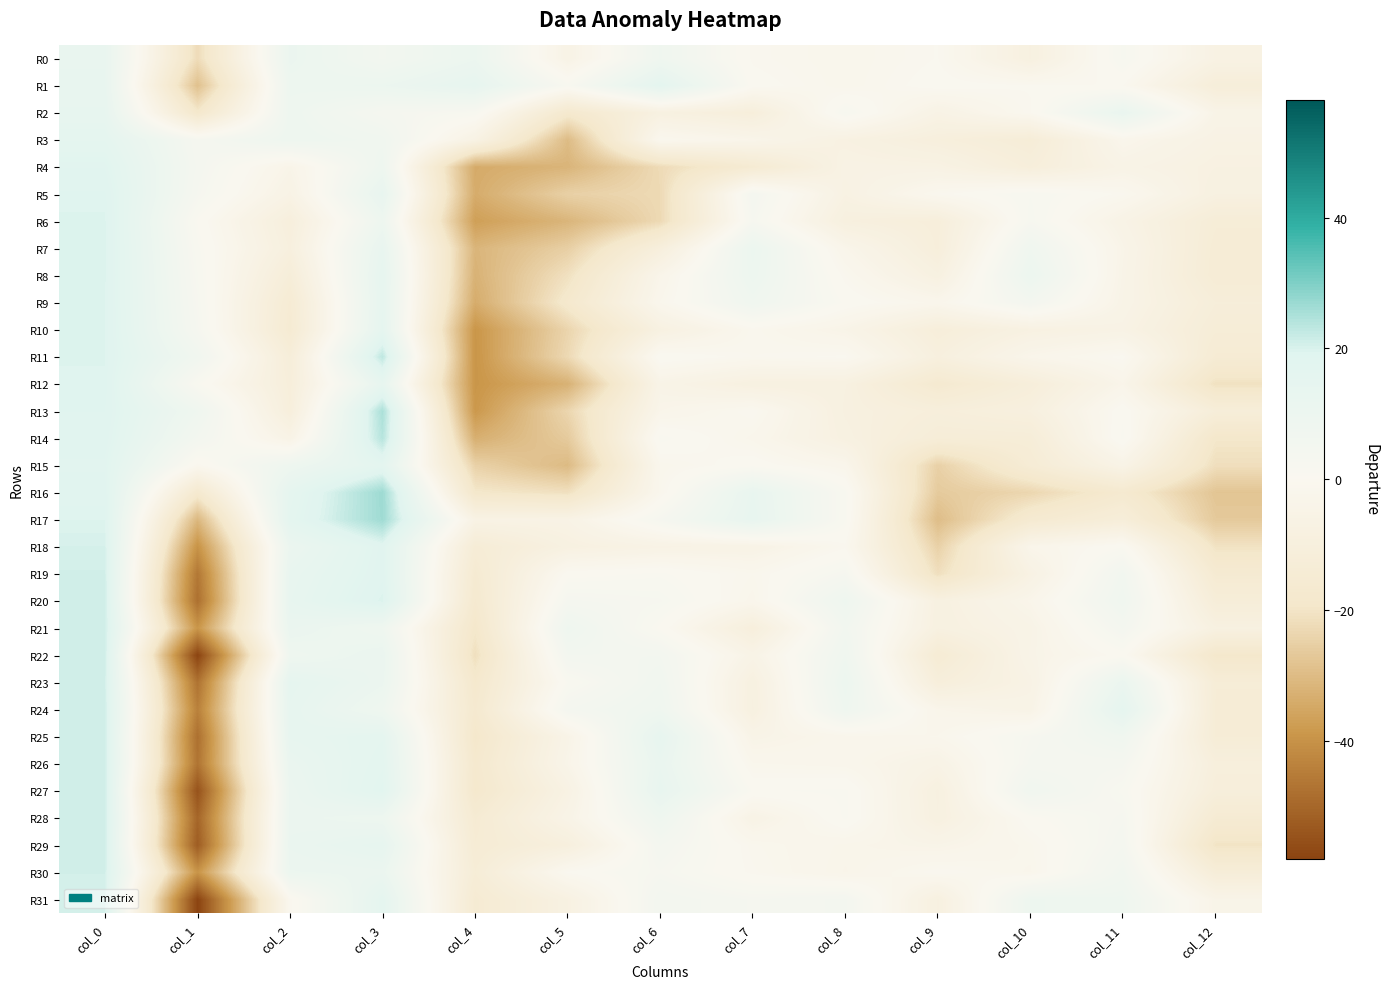

List the series in order of their peak value, lowest first.

R0, R2, R3, R1, R15, R4, R5, R12, R9, R10, R6, R8, R7, R18, R31, R30, R23, R19, R24, R22, R26, R25, R20, R21, R29, R27, R28, R11, R14, R13, R17, R16